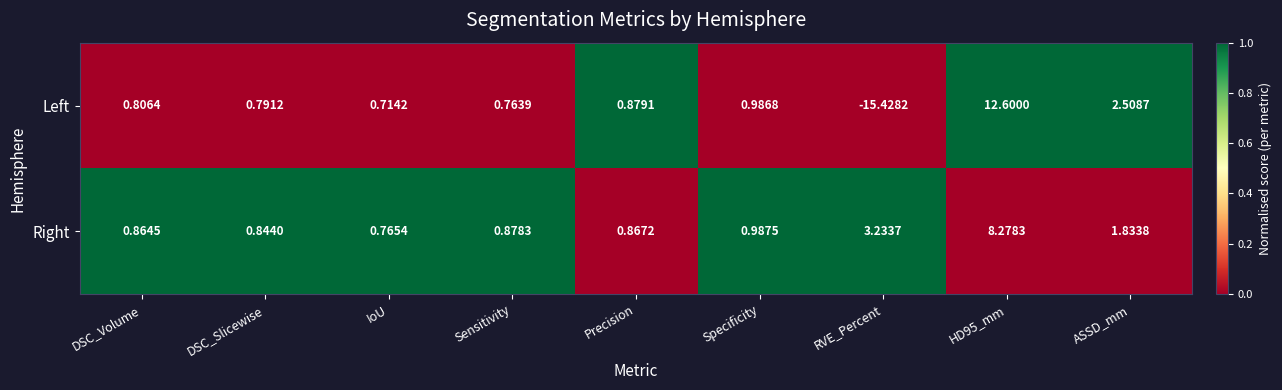

Which series has the largest total across all categories?

Right